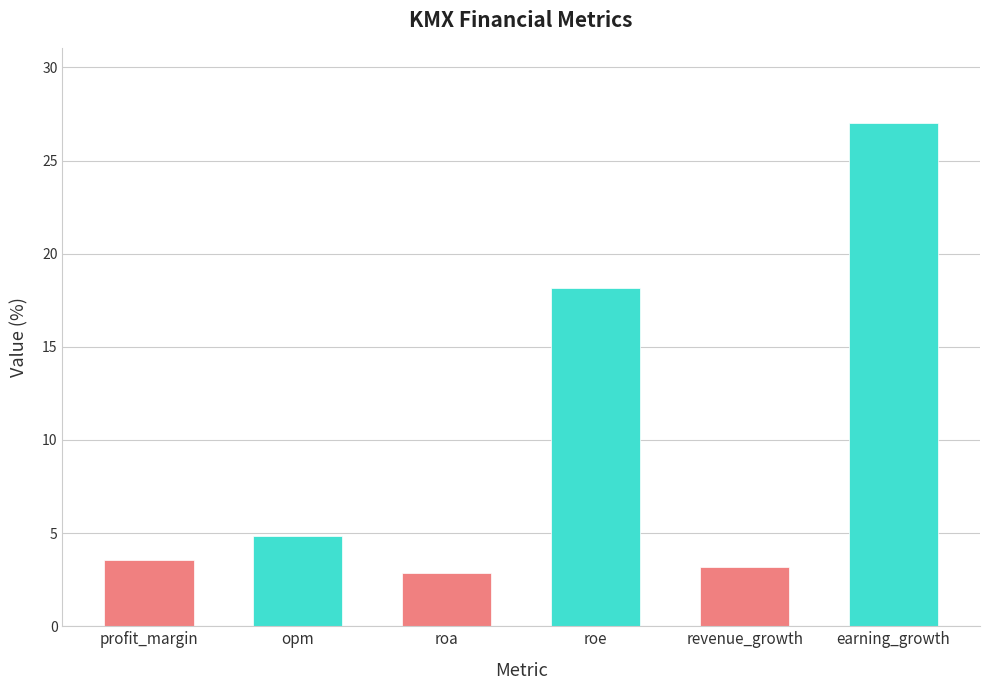

Reading left to right, what are all the values shown in this chart?

profit_margin=3.5	opm=4.8	roa=2.9	roe=18.2	revenue_growth=3.2	earning_growth=27.0